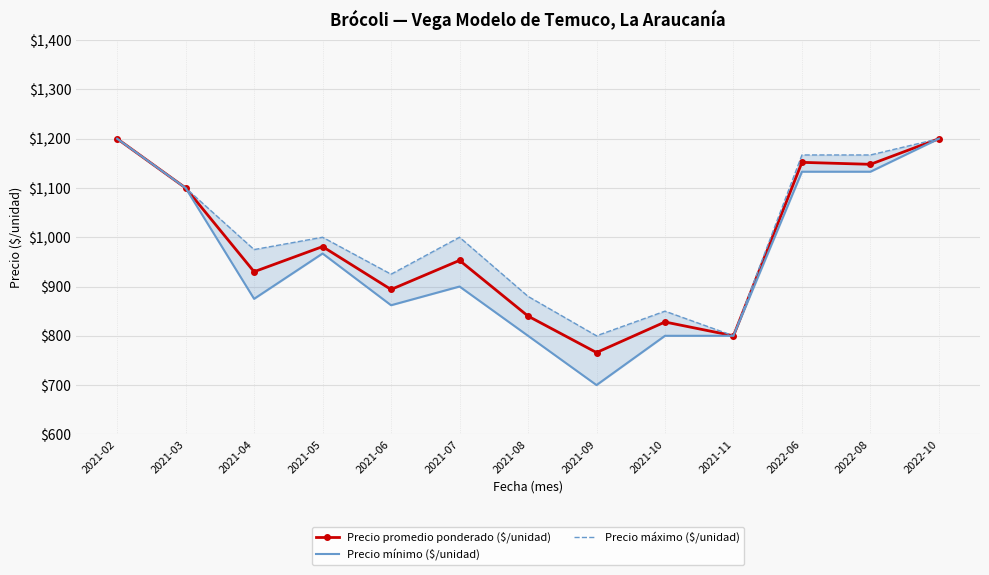

What is the label of the 3rd point from the right?

2022-06